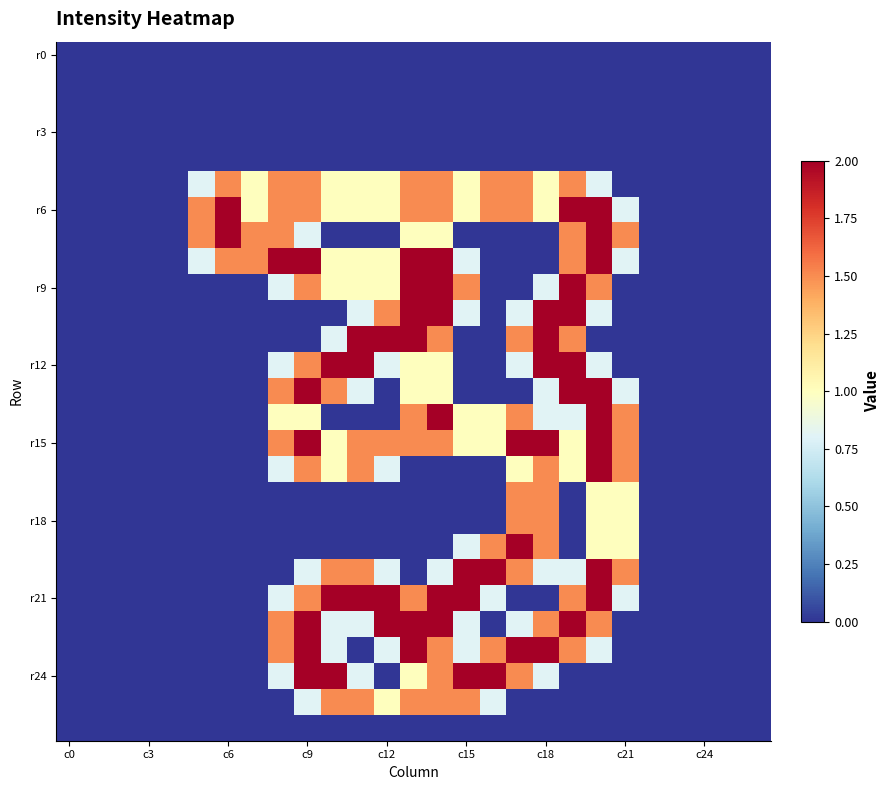

At how many categories does at least one series exceed 0?

17